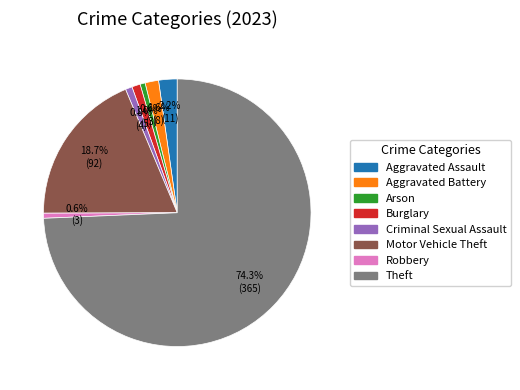

How many slices are in this pie chart?

8